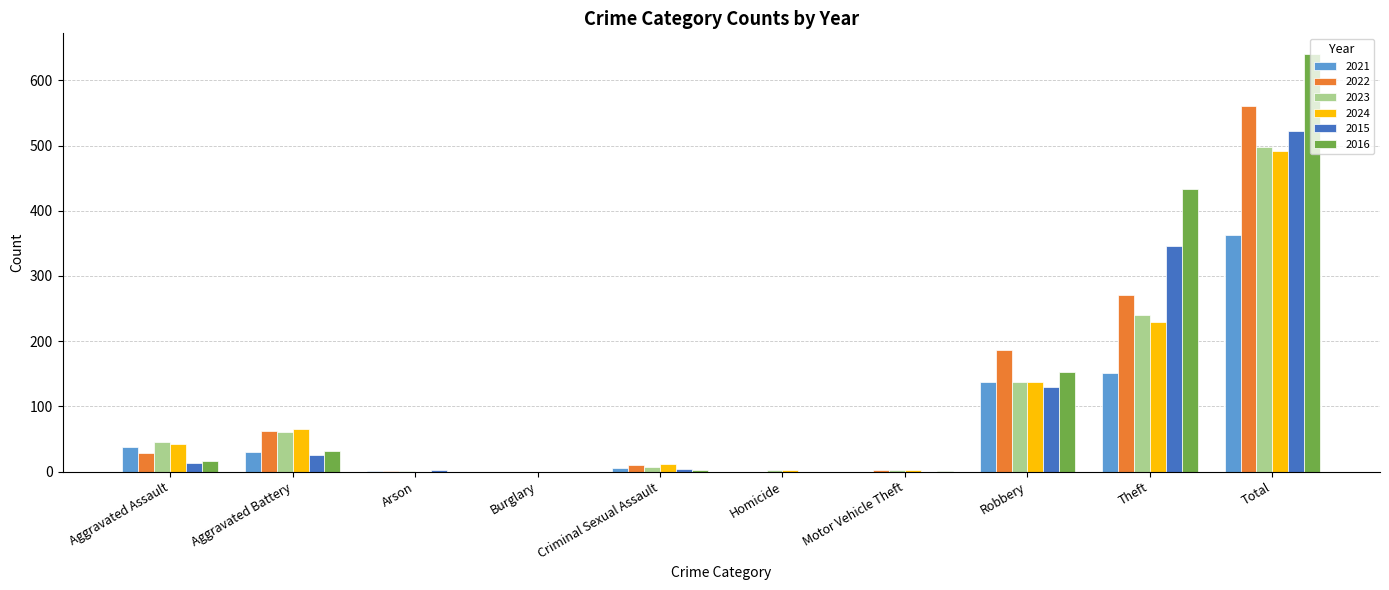

What is the sum of the 2015 values at Robbery and Theft?

476